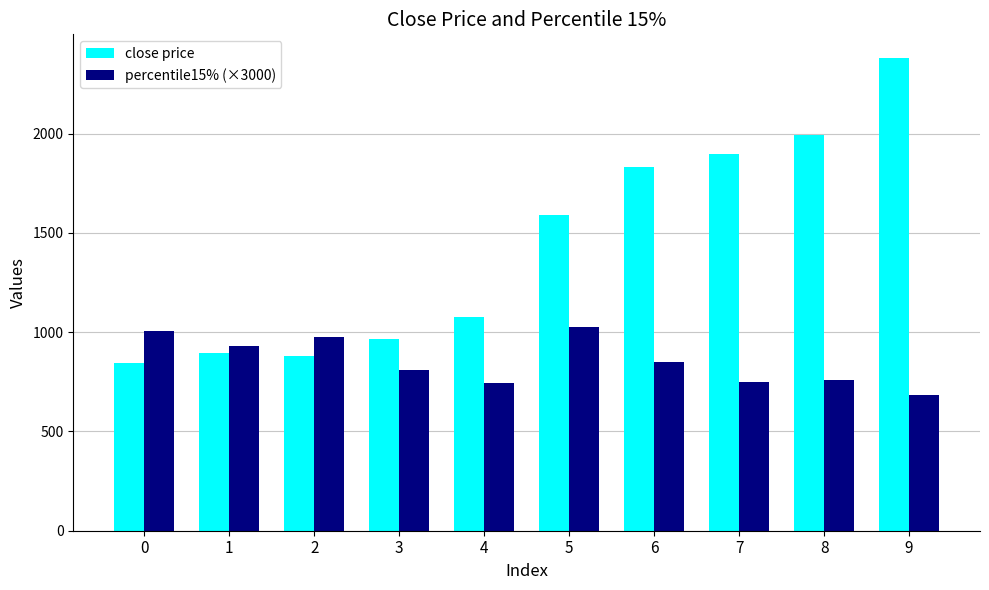

What is the sum of all close price values?

14351.7